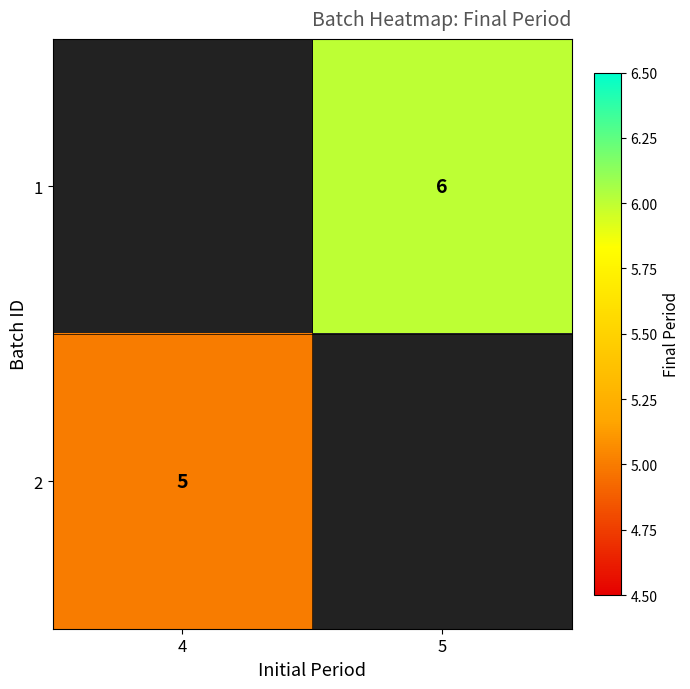

Is it true that 1 equals 6 at 5?

True